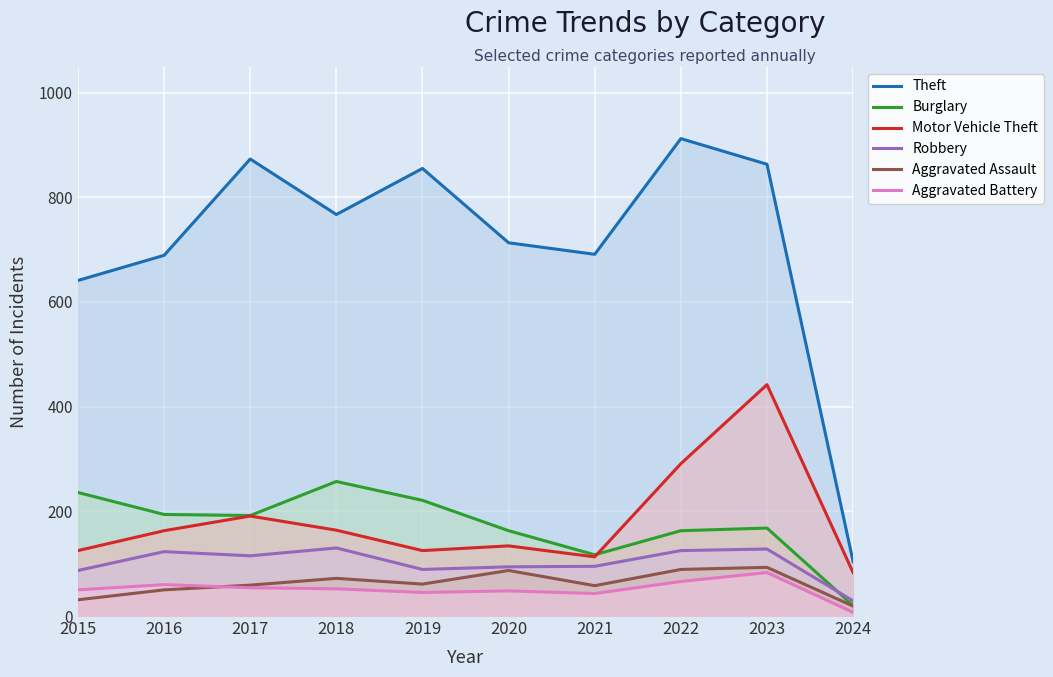

What is the spread (max minus min) of values at 2017?

819